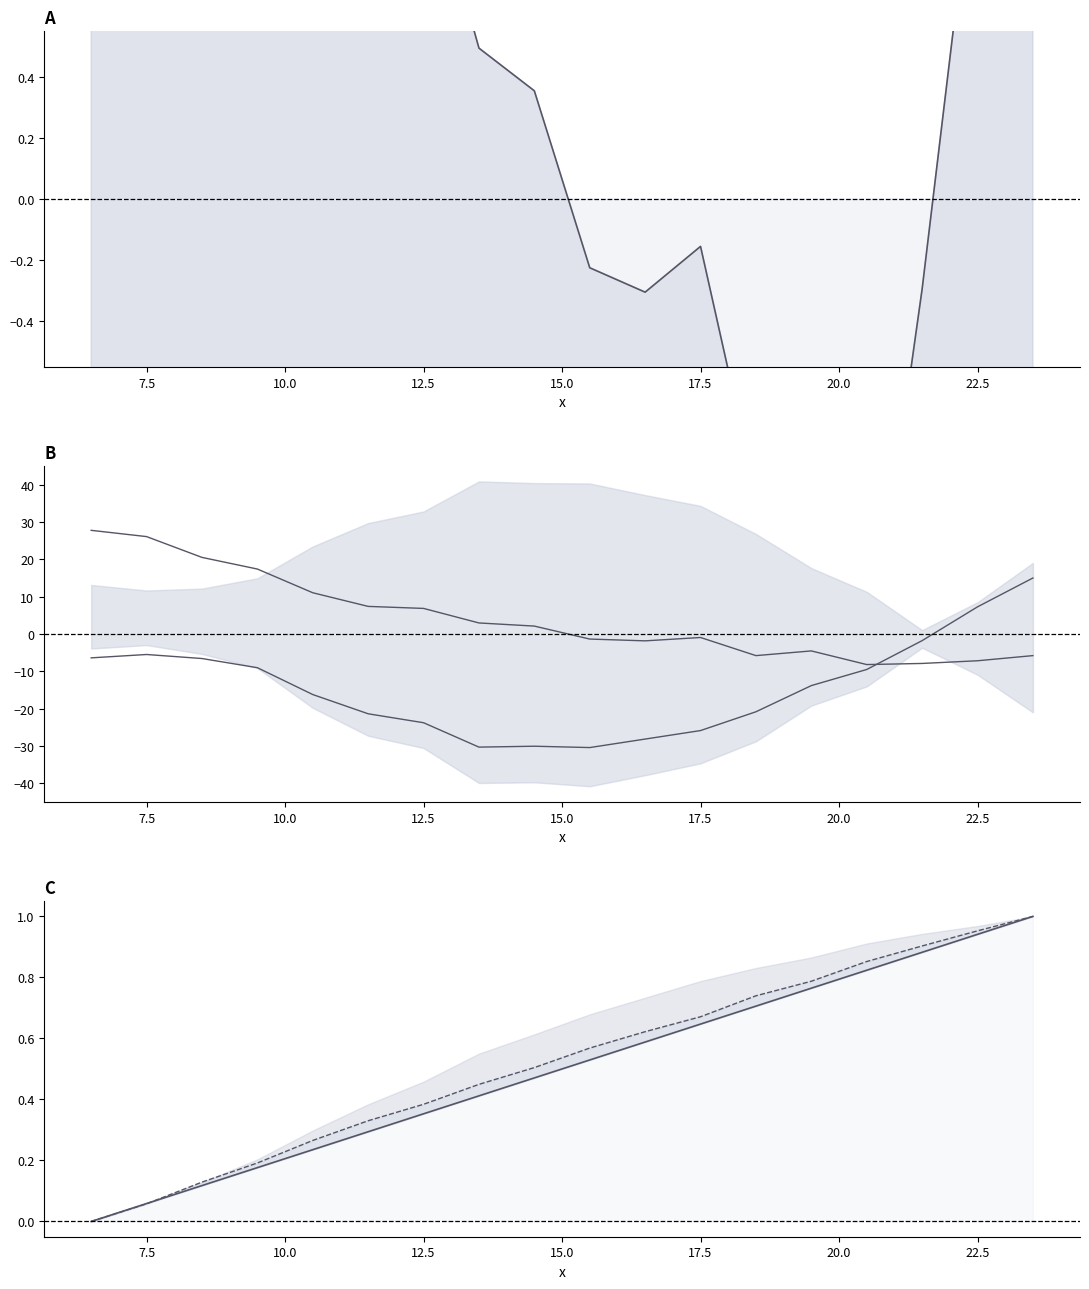

Is it true that 3rd order diff (scaled) equals -13.4 at 15?

False